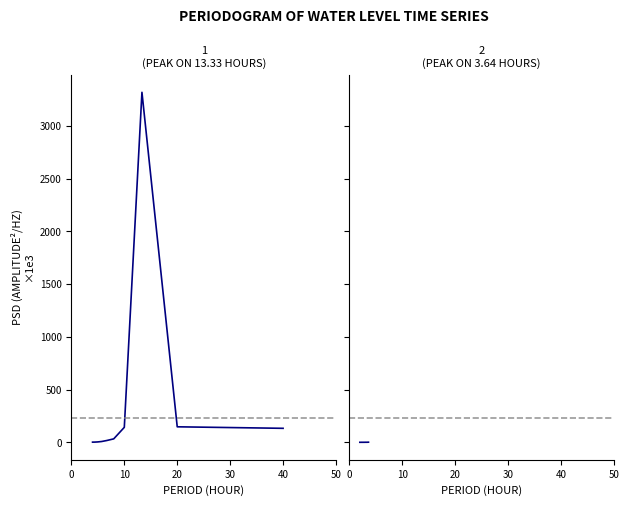

What is the sum of all Water Level (m) - Panel 2 values?

9.9